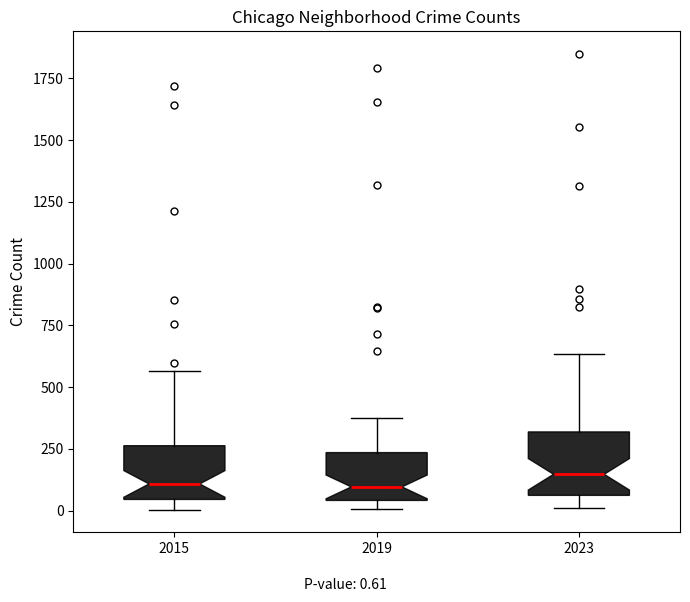

Reading left to right, read every box against the y-axis: the position of its median line, the range the box covers, and the ends of its whiskers. The values are not printed on the chart, so give them approximately, as read against the axis.

2015: median 100, box 50 to 250, whiskers 0 to 550
2019: median 100, box 50 to 250, whiskers 0 to 400
2023: median 150, box 50 to 300, whiskers 0 to 650